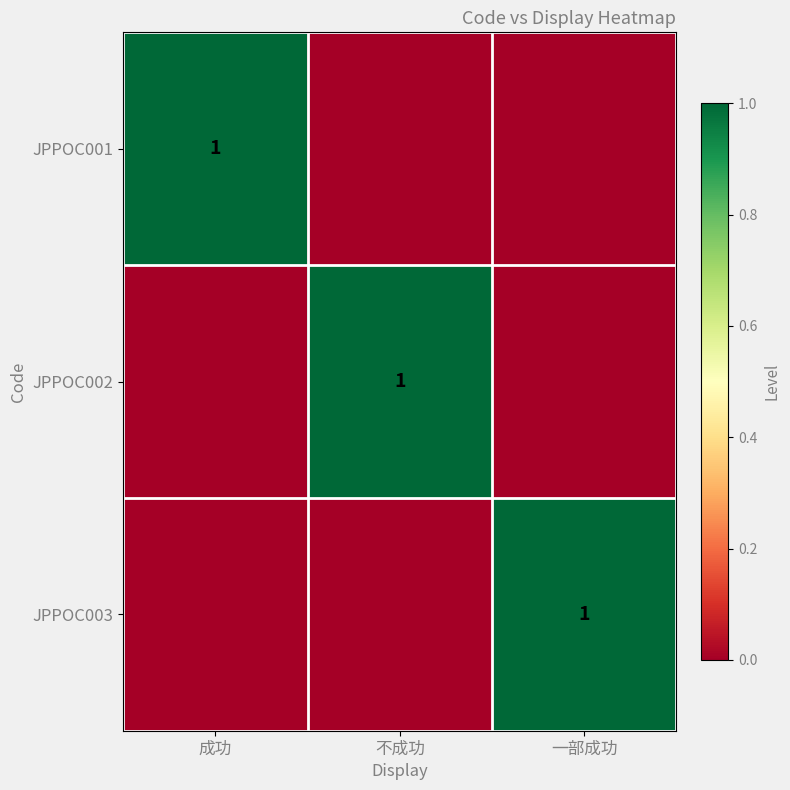

True or false: JPPOC001 has a value of 0 at 成功.

False